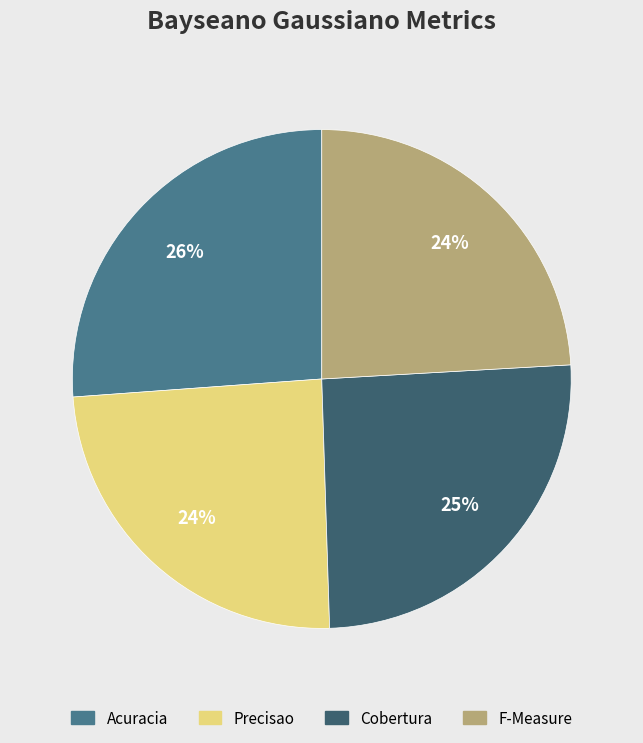

To the nearest percent, what is the difference between the Acuracia and Cobertura slice percentages?

1%